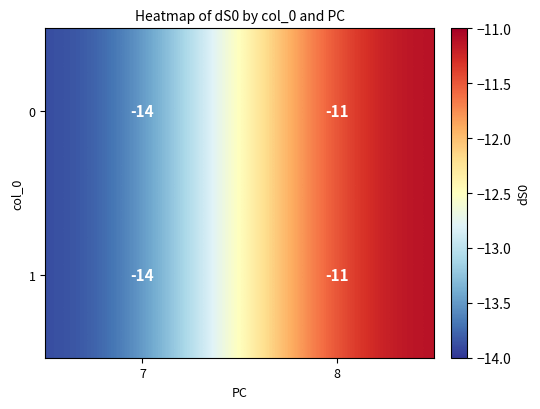

At which label is 0 closest to -12?

8